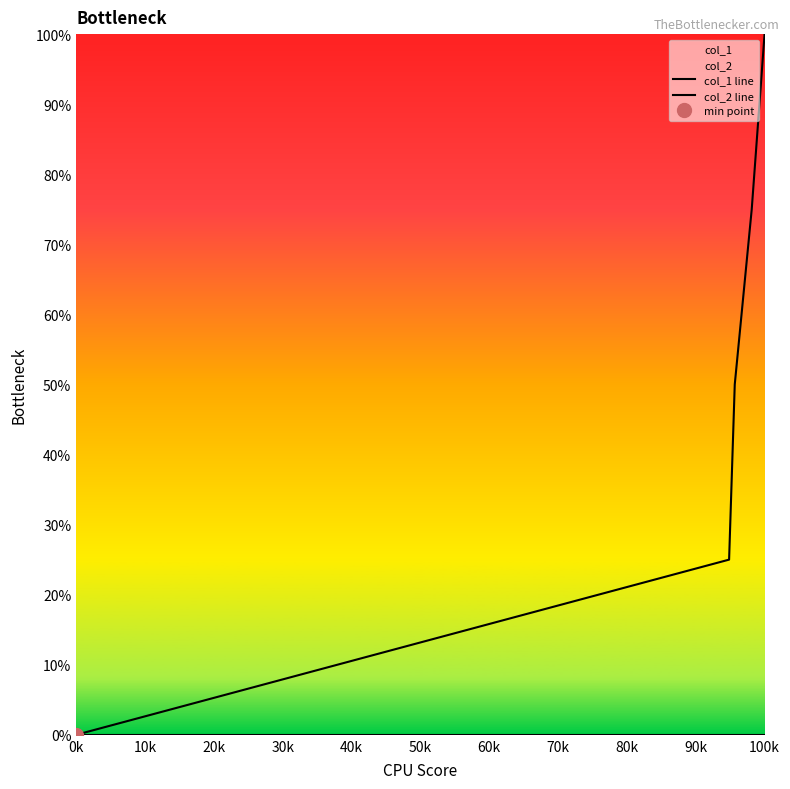

Is the value of col_2 line at 10k greater than the value of col_1 line at 30k?

No